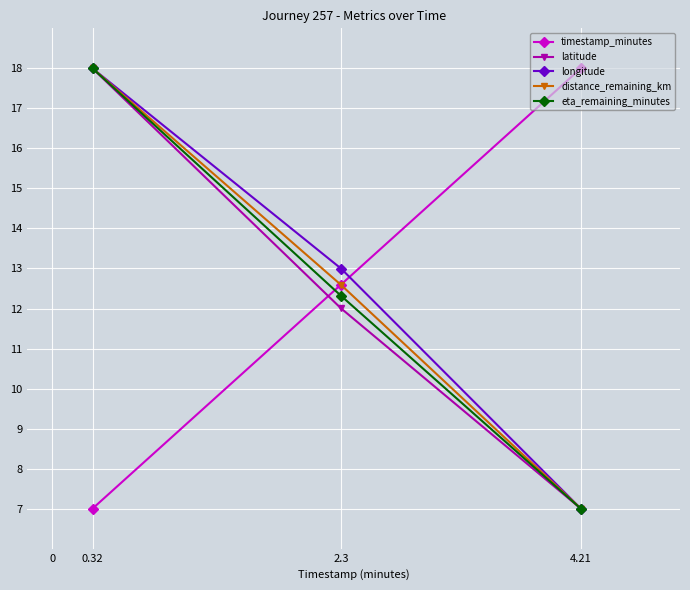

What is the lowest value of the distance_remaining_km series?

7.0